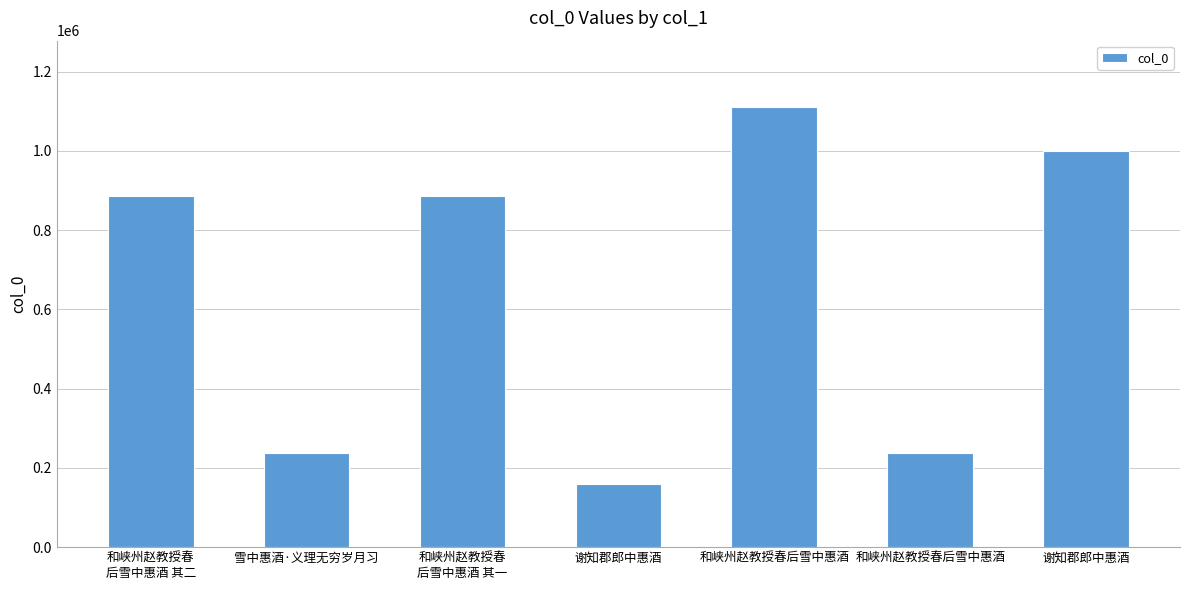

The value at 雪中惠酒·义理无穷岁月习 is 348593. True or false?

False